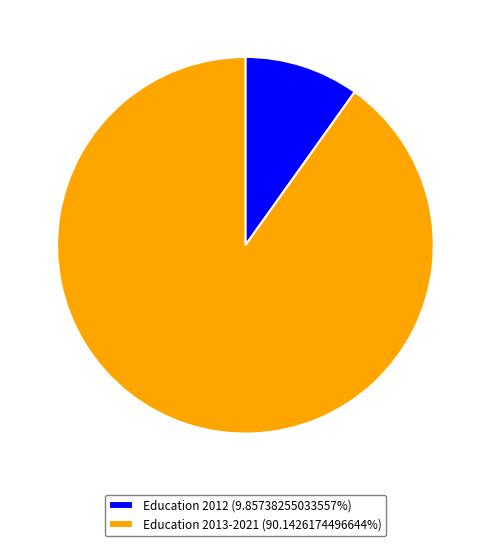

Is there a majority slice in this chart?

Yes